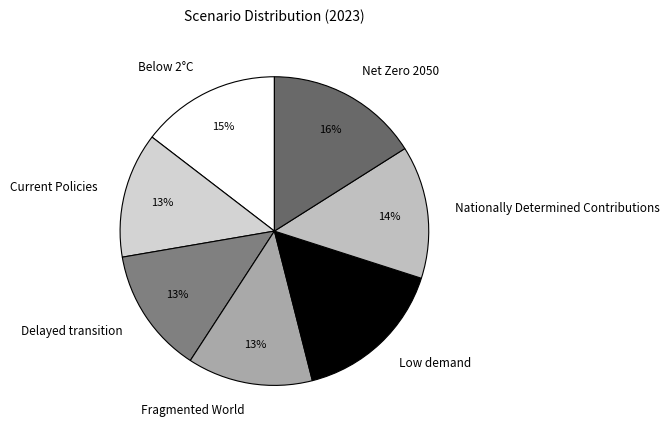

Combined, do Net Zero 2050 and Delayed transition account for over 50%?

No